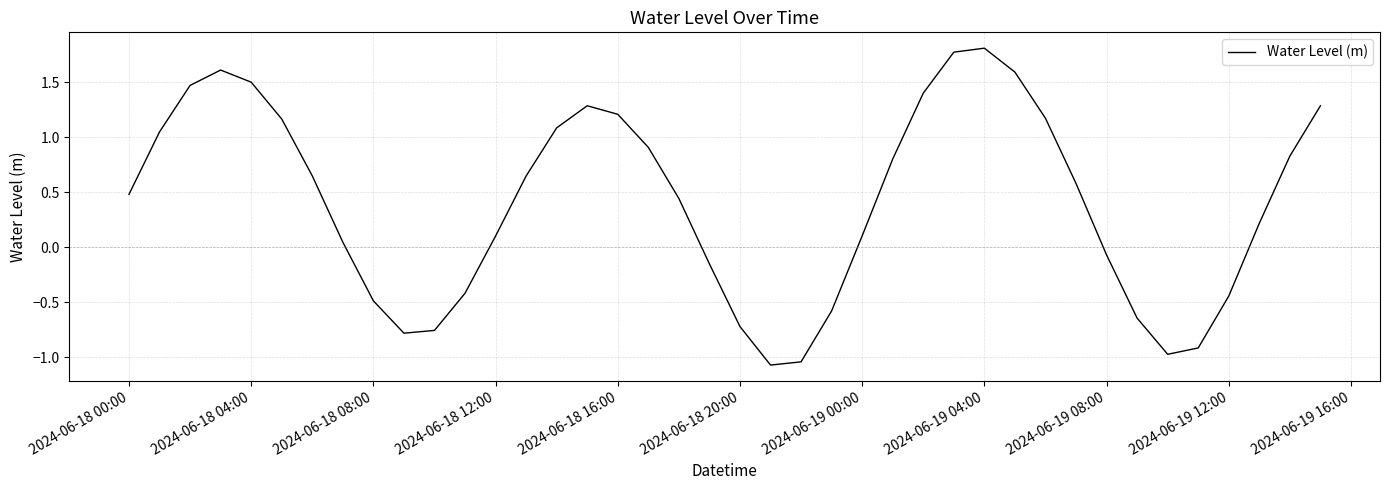

What is the smallest value displayed?

-1.1